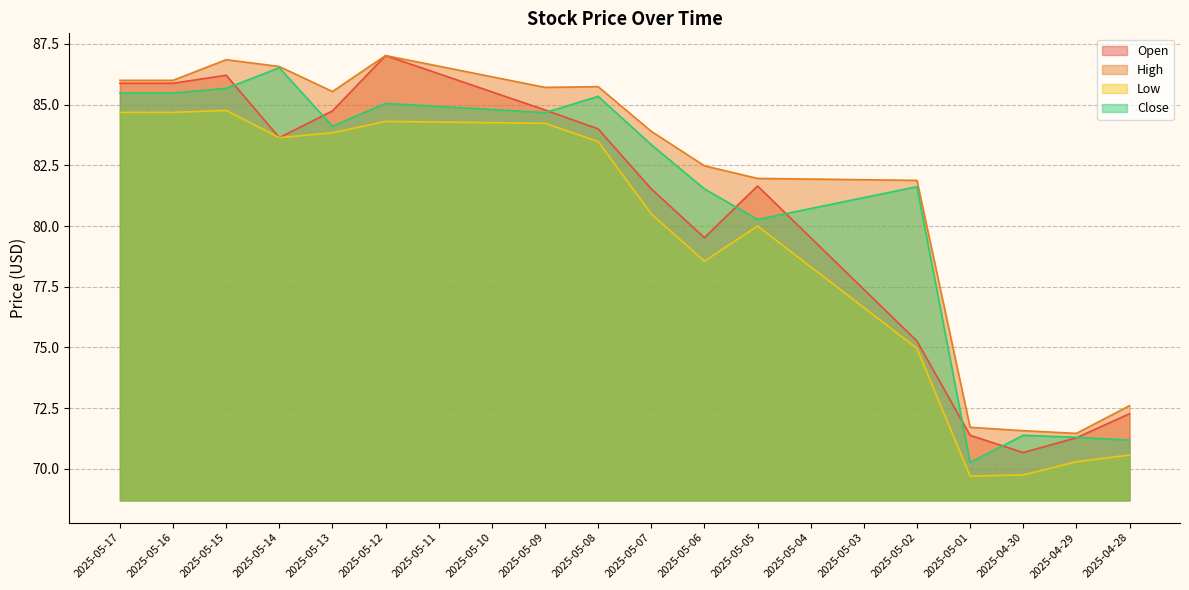

How many series are shown in this chart?

4